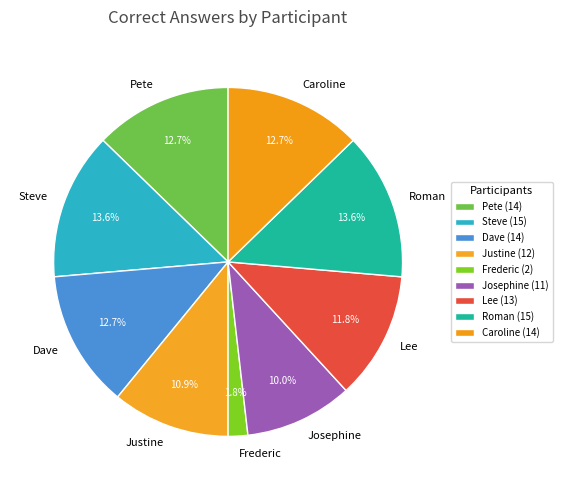

Is it true that Caroline is 26% of the pie?

False